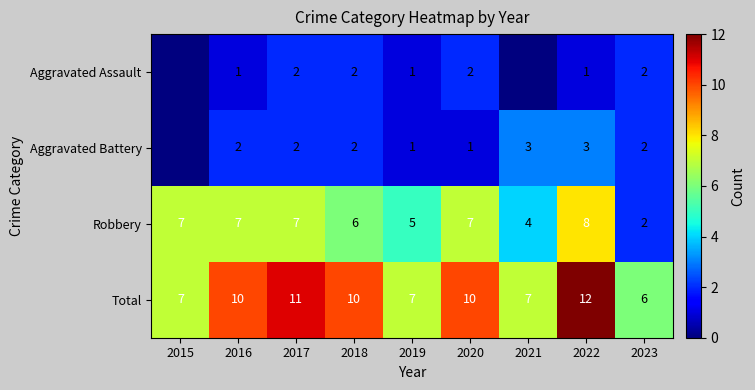

Where is Robbery nearest to the value 5?

2019